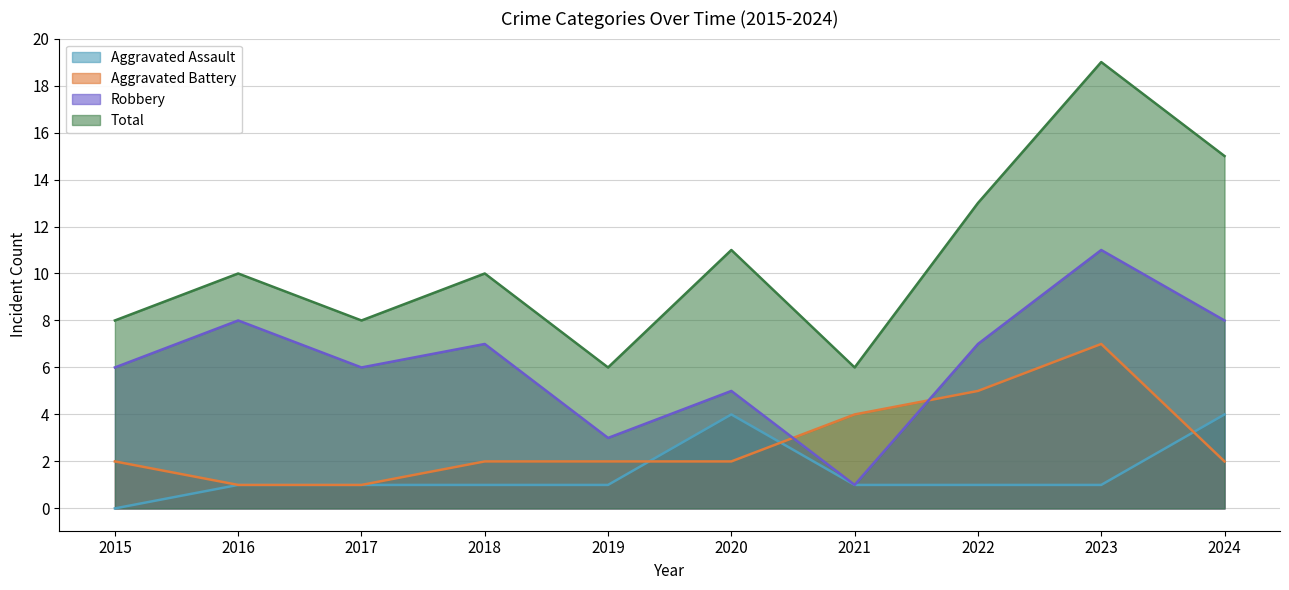

Reading left to right, list all the values displayed in this chart.

Aggravated Assault: 2015=0	2016=1	2017=1	2018=1	2019=1	2020=4	2021=1	2022=1	2023=1	2024=4
Aggravated Battery: 2015=2	2016=1	2017=1	2018=2	2019=2	2020=2	2021=4	2022=5	2023=7	2024=2
Robbery: 2015=6	2016=8	2017=6	2018=7	2019=3	2020=5	2021=1	2022=7	2023=11	2024=8
Total: 2015=8	2016=10	2017=8	2018=10	2019=6	2020=11	2021=6	2022=13	2023=19	2024=15